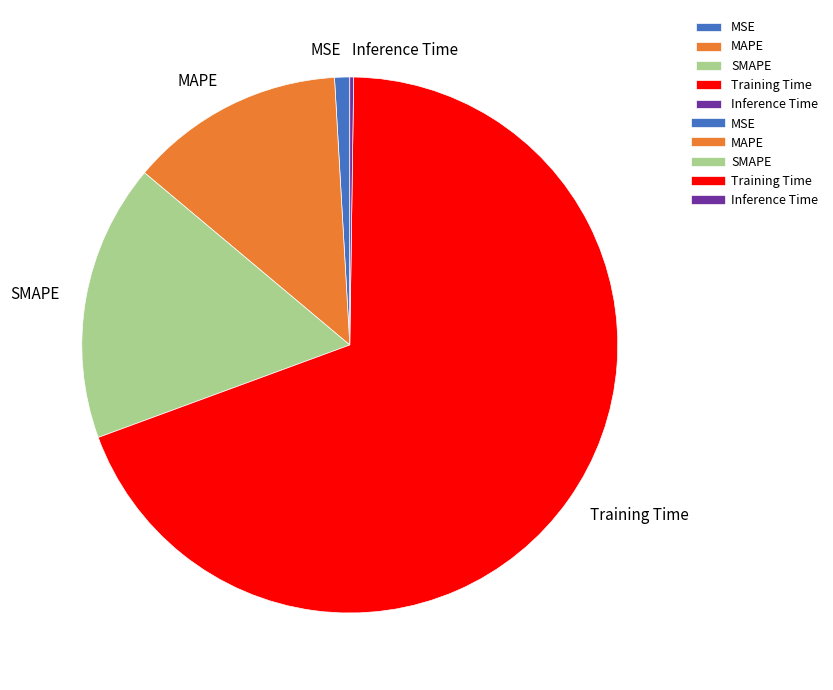

Is it true that MSE is 11% of the pie?

False